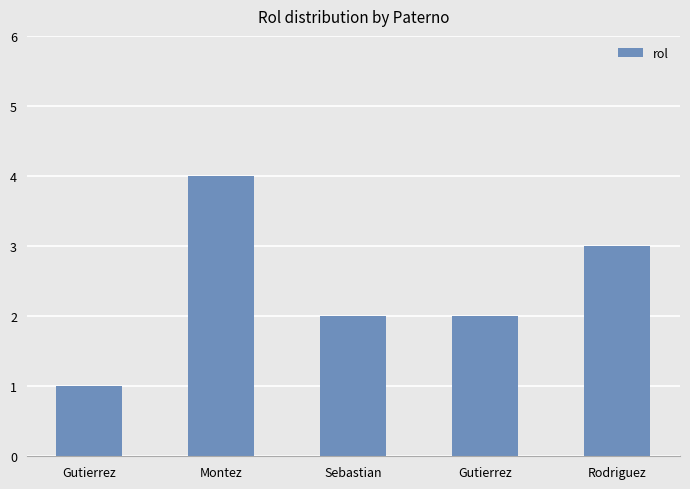

Count the number of categories in the chart.

5